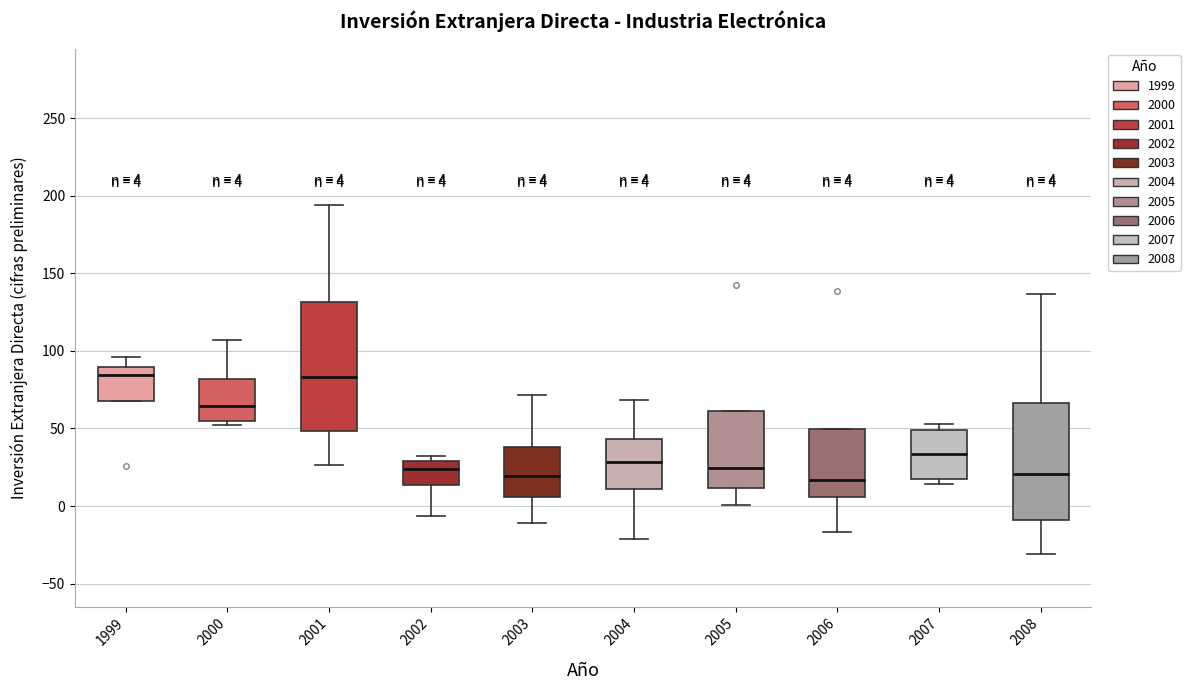

Which box is the tallest, from its lower edge to its upper edge?

2001